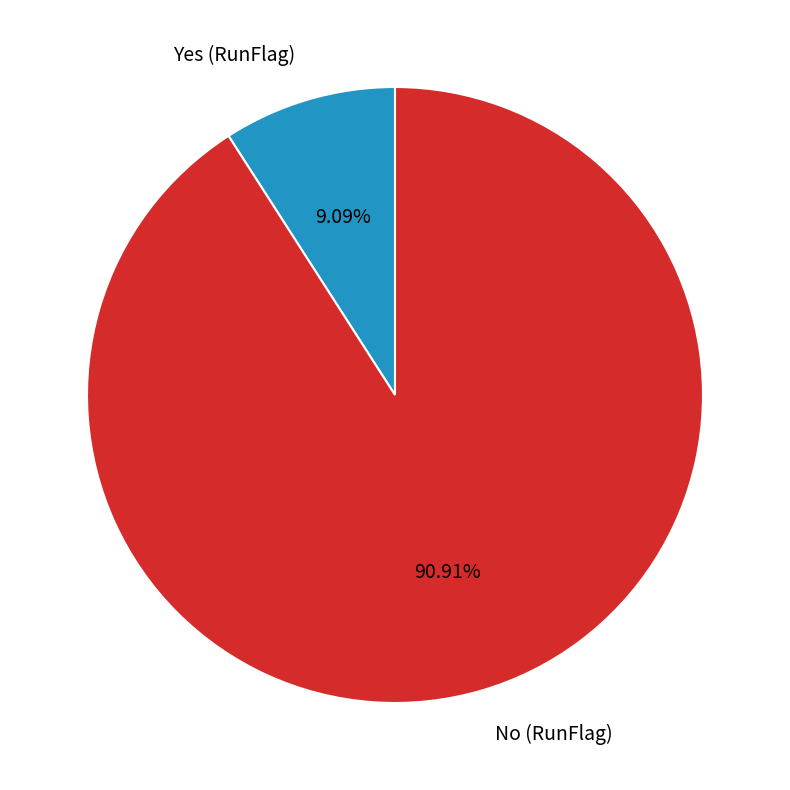

Which slice is the smallest?

Yes (RunFlag)